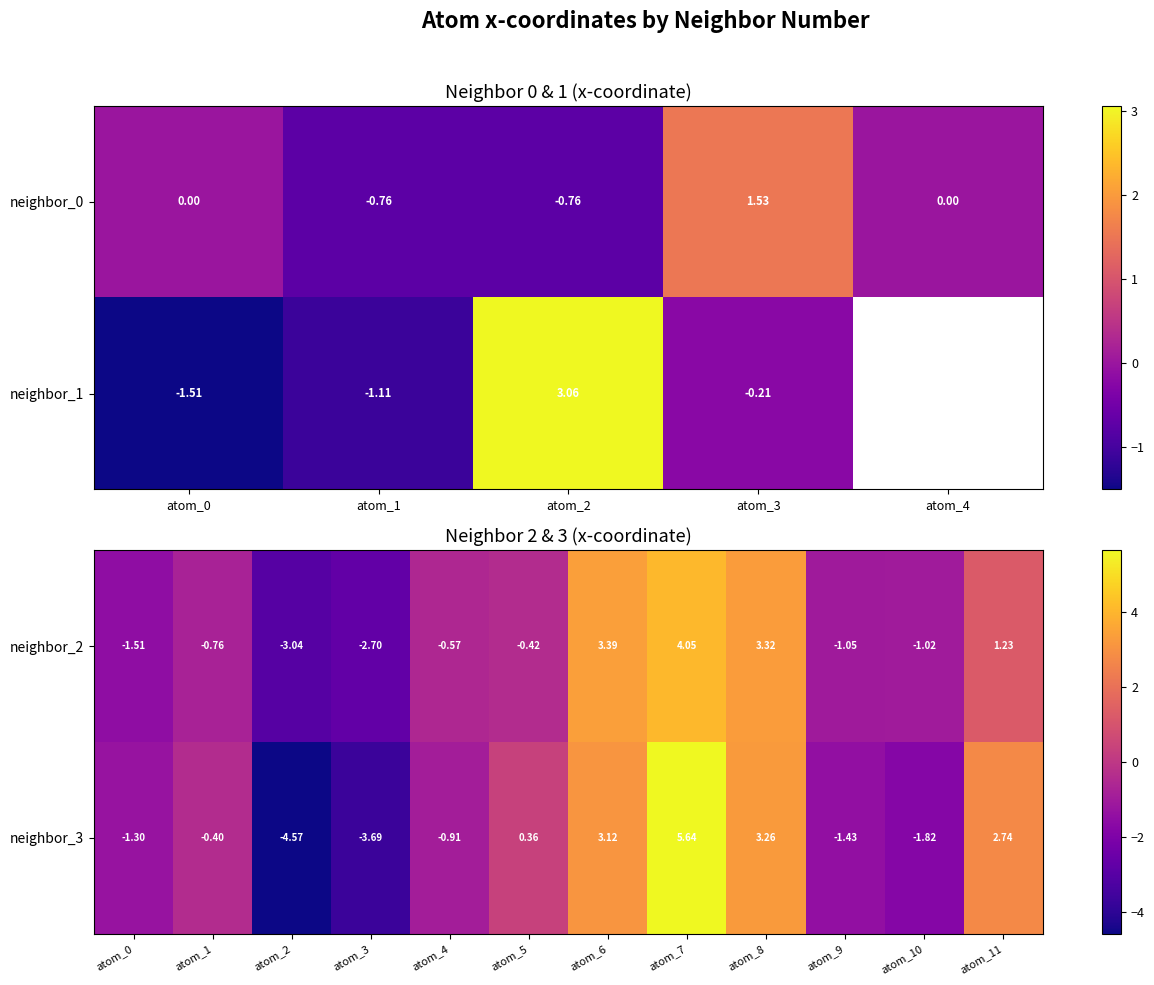

At which label is neighbor_2 closest to 0?

atom_5